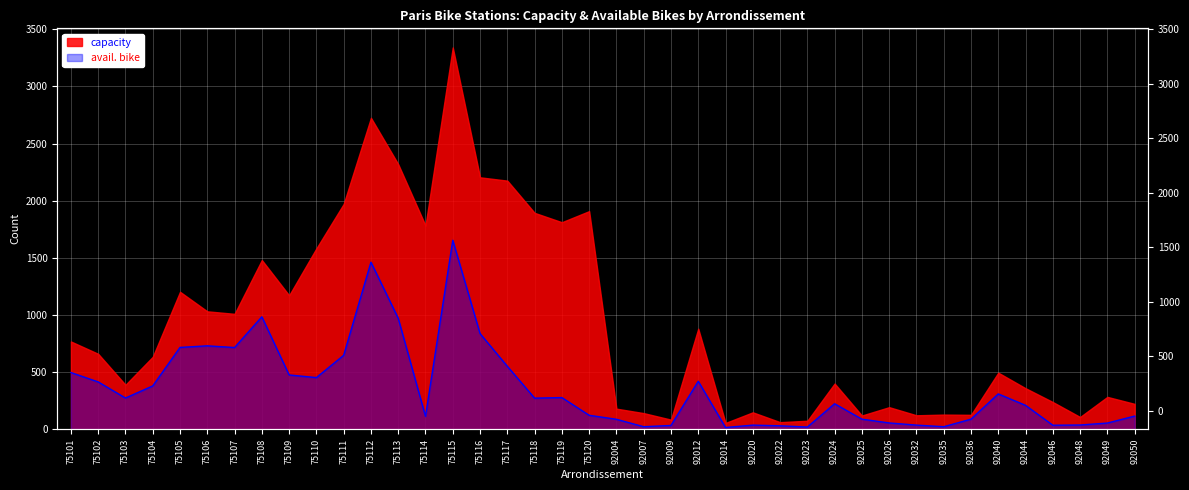

What is the difference between the values at 92046 and 92012?

385